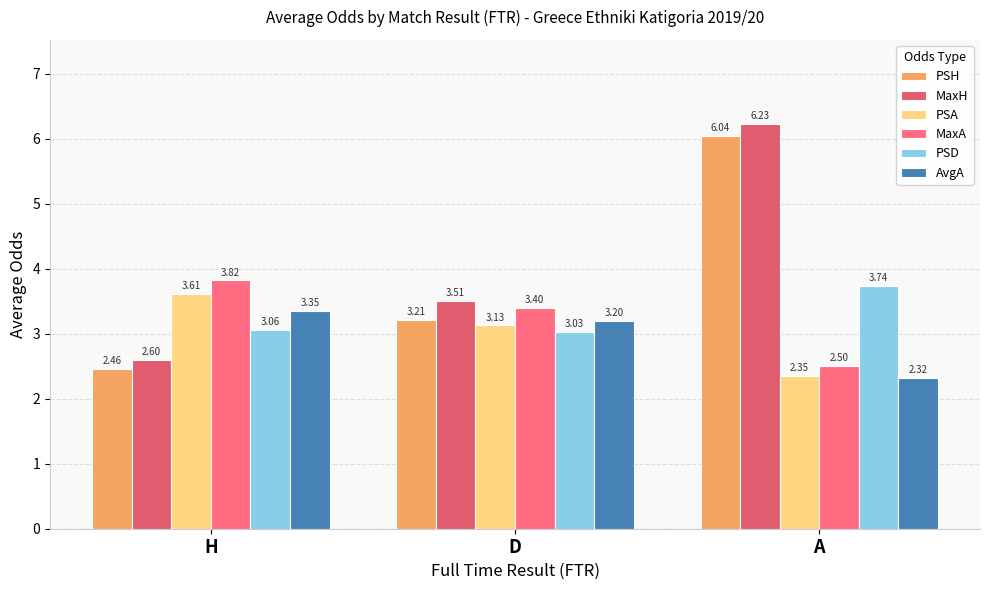

How many data points in MaxA are above 3?

2